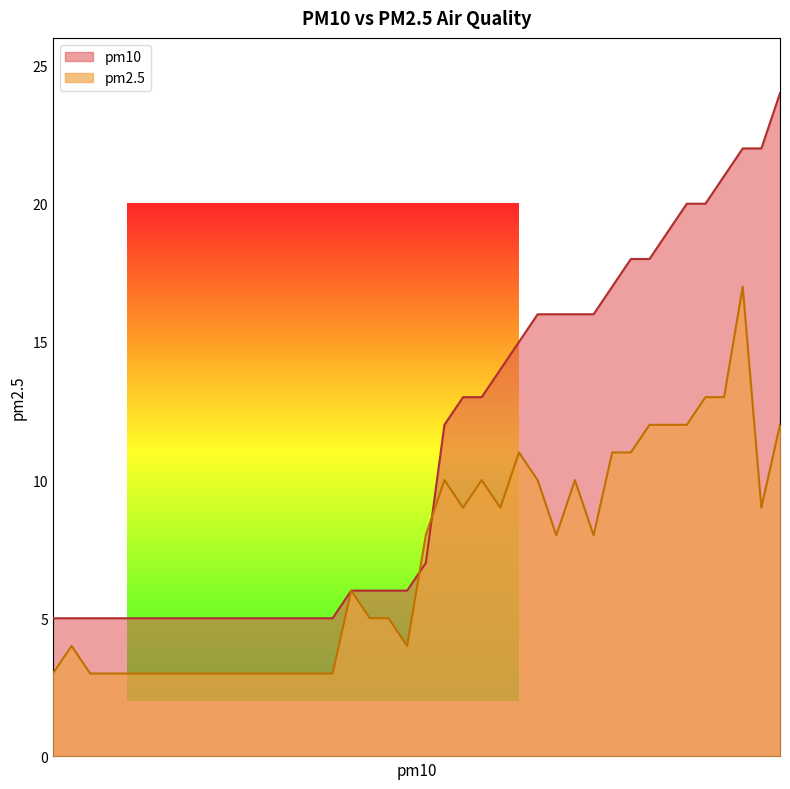

Which series has the widest spread of values?

pm10